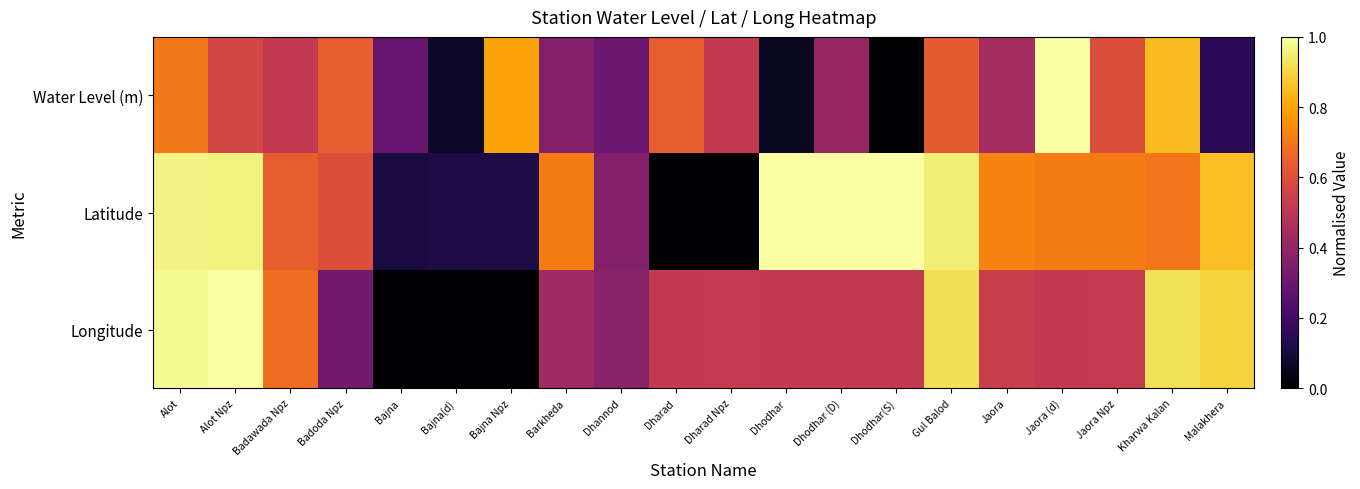

What is the maximum value shown in the chart?

1.0